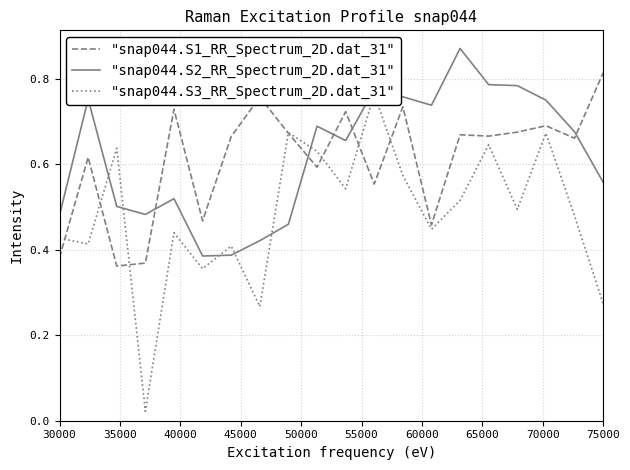

How many distinct data groups are displayed?

3